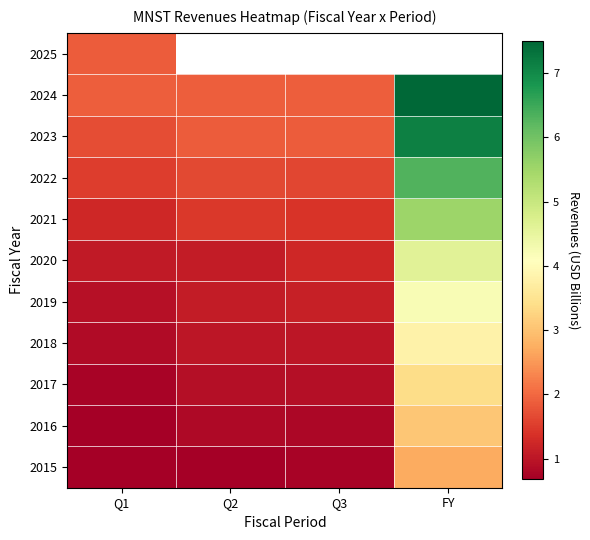

What is the sum of all 2020 values?

8.0